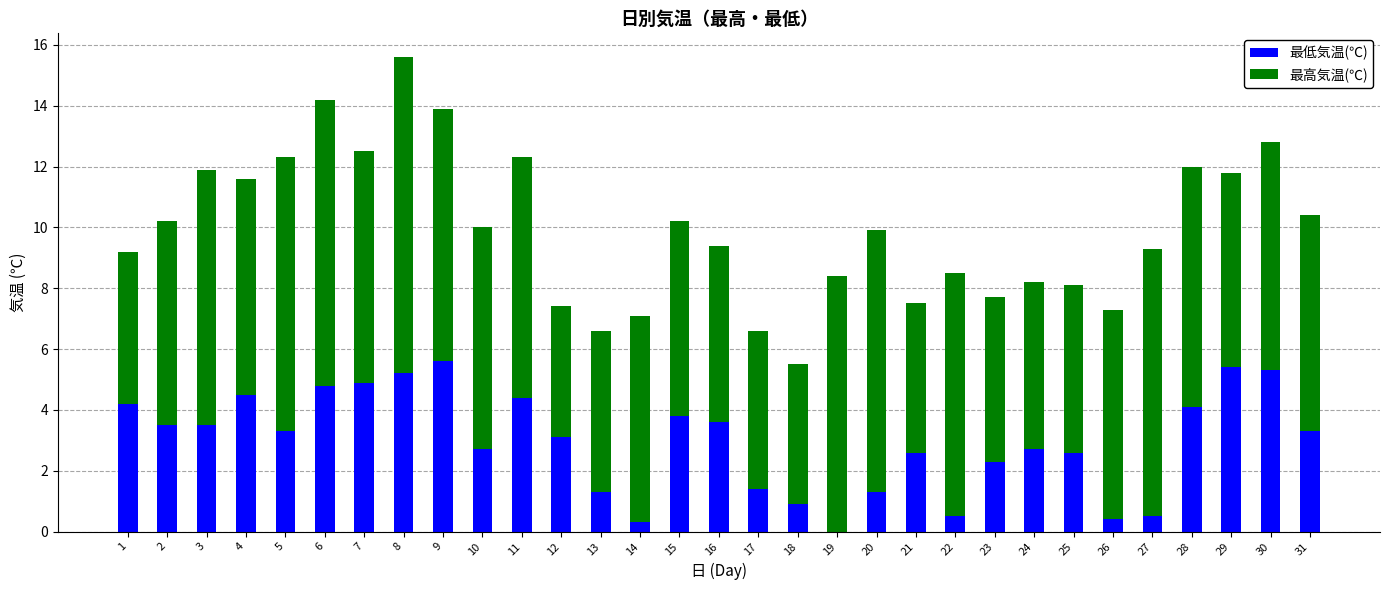

What is the sum of the 最低気温(℃) values at 27 and 16?

4.1